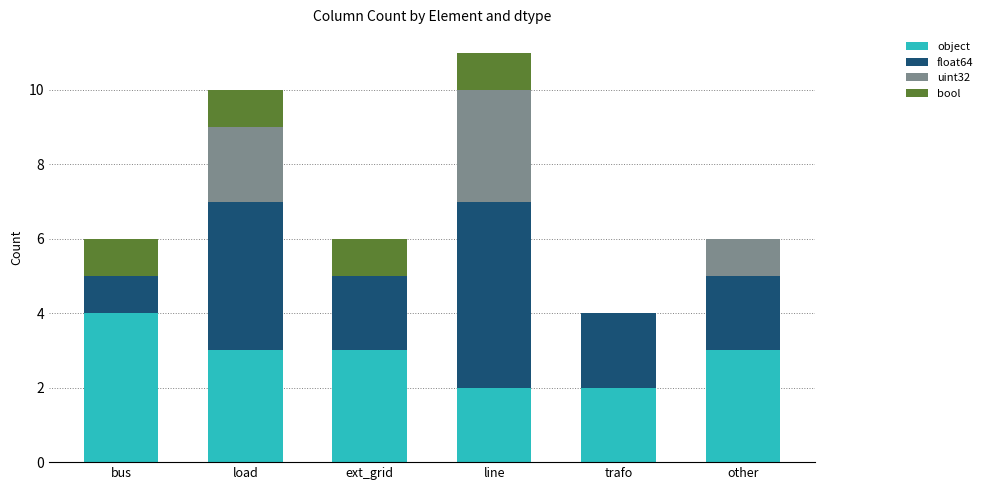

At which category is the sum across all series the highest?

line